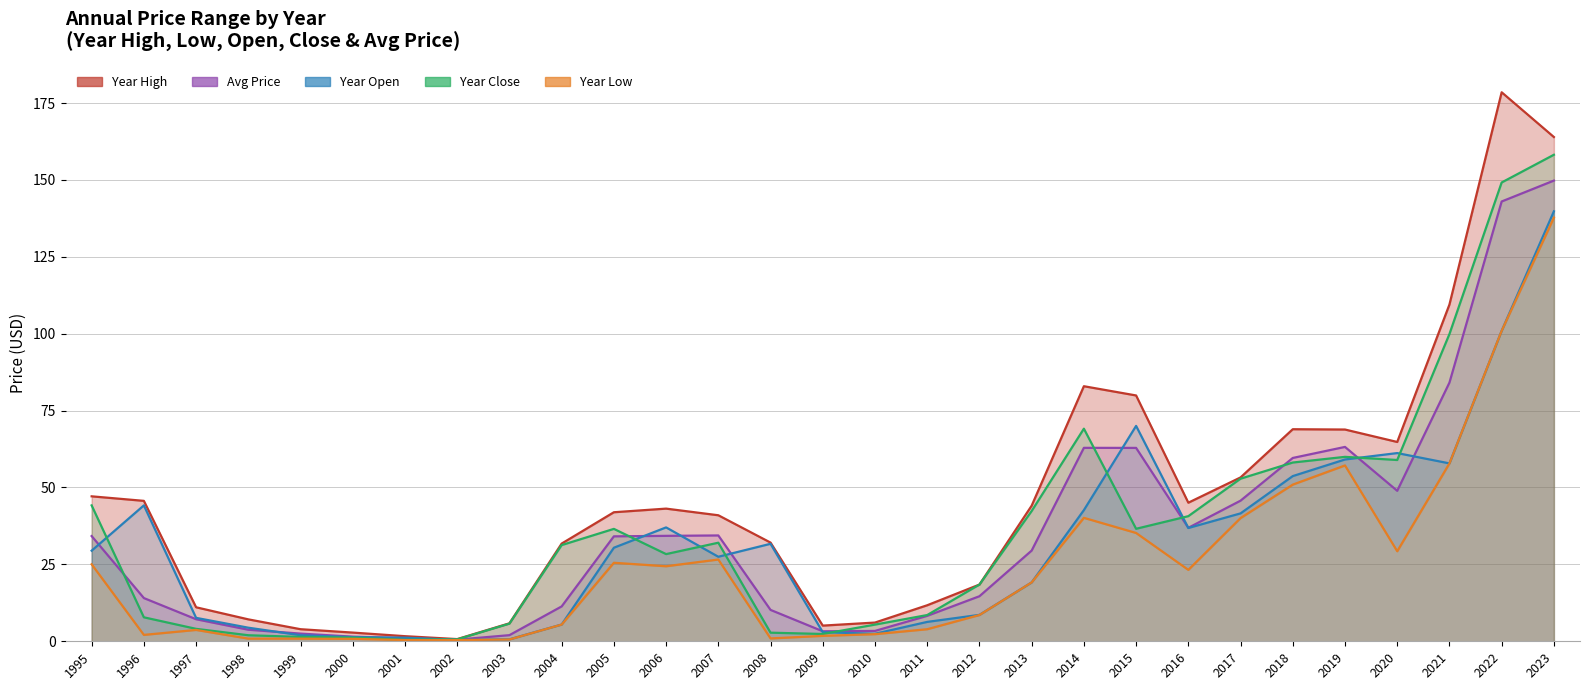

At which label does price first exceed 29?

1995